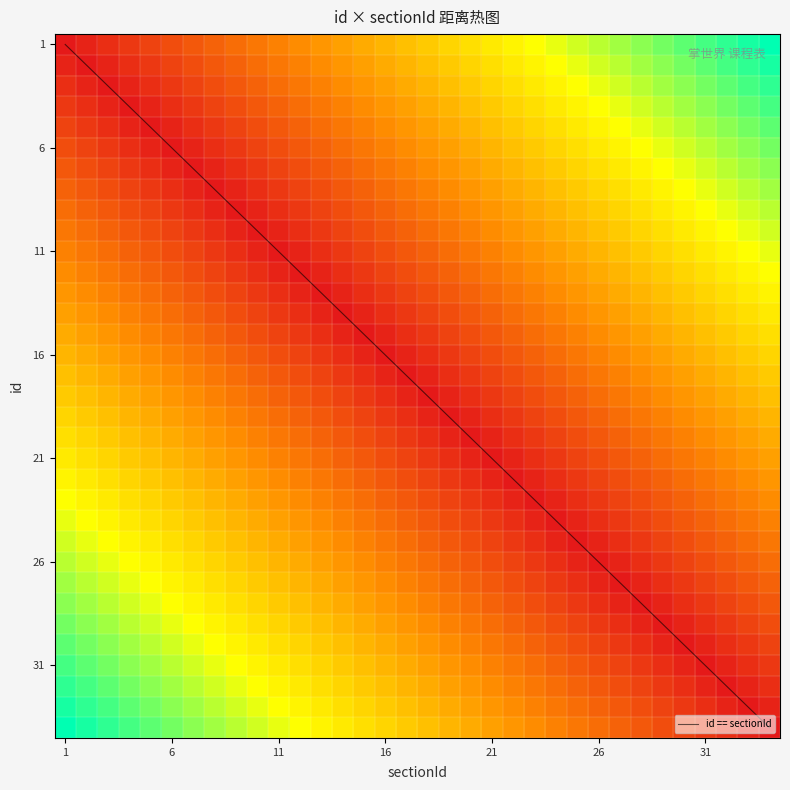

What is the total value across all series at 14?

309